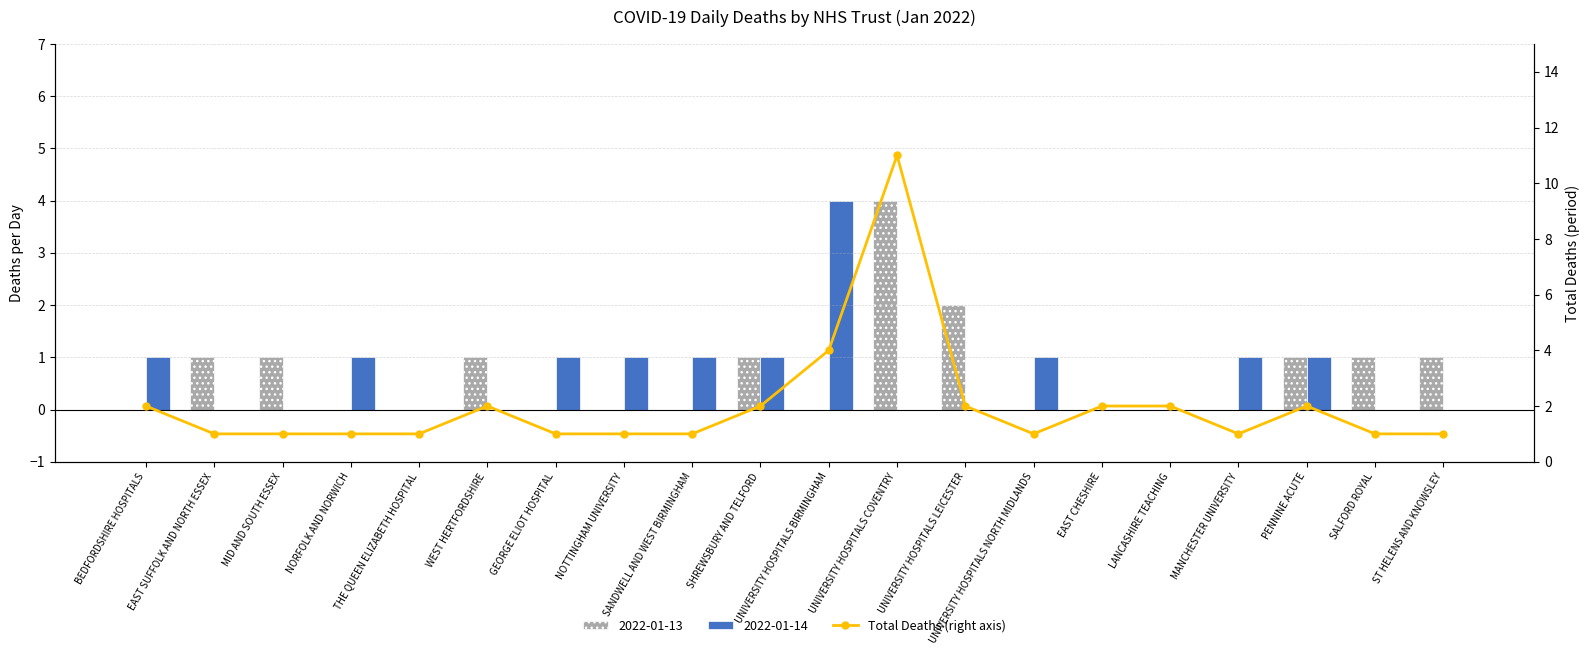

Reading right to left, list all the values displayed in this chart.

1	1	2	1	2	2	1	2	11	4	2	1	1	1	2	1	1	1	1	2